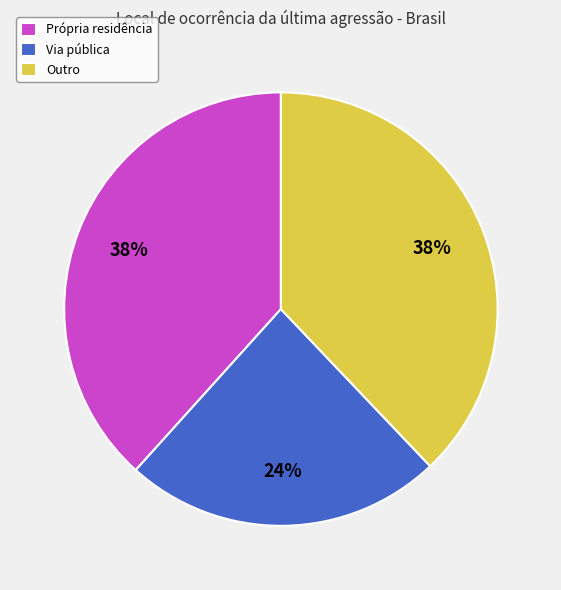

How many segments does this pie chart have?

3